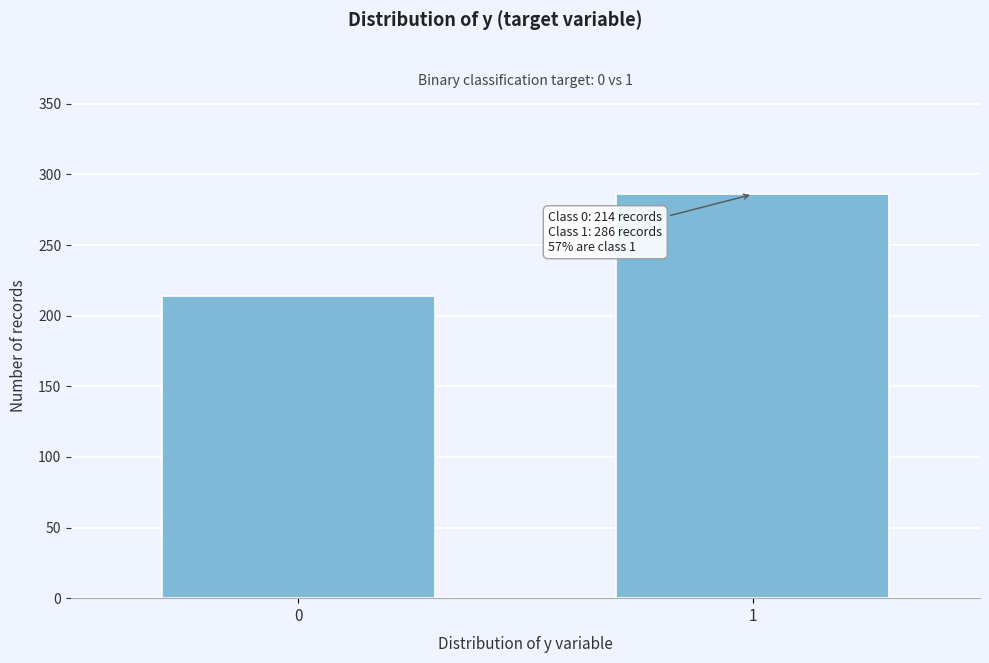

Reading left to right, what are all the values shown in this chart?

214	286